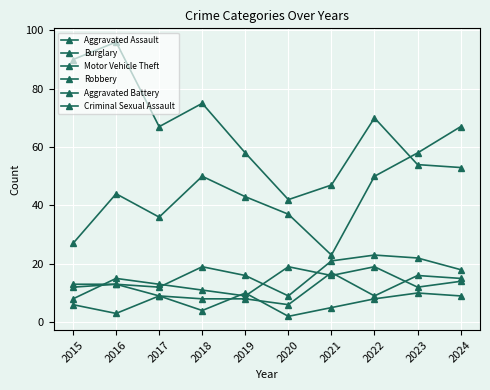

How many data points in Aggravated Assault are less than 18?

5